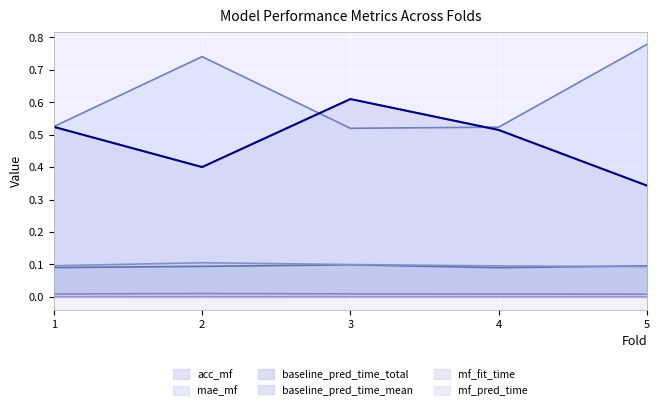

Read the acc_mf value at 2.

0.4